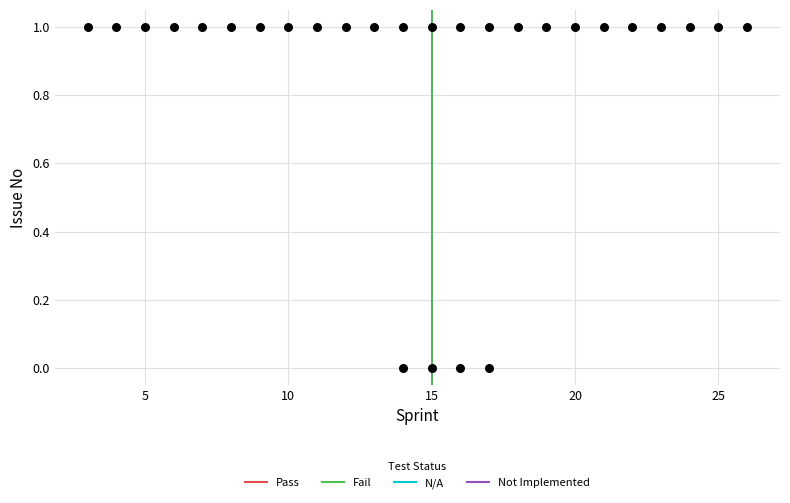

How many points are shown in the scatter plot?

28